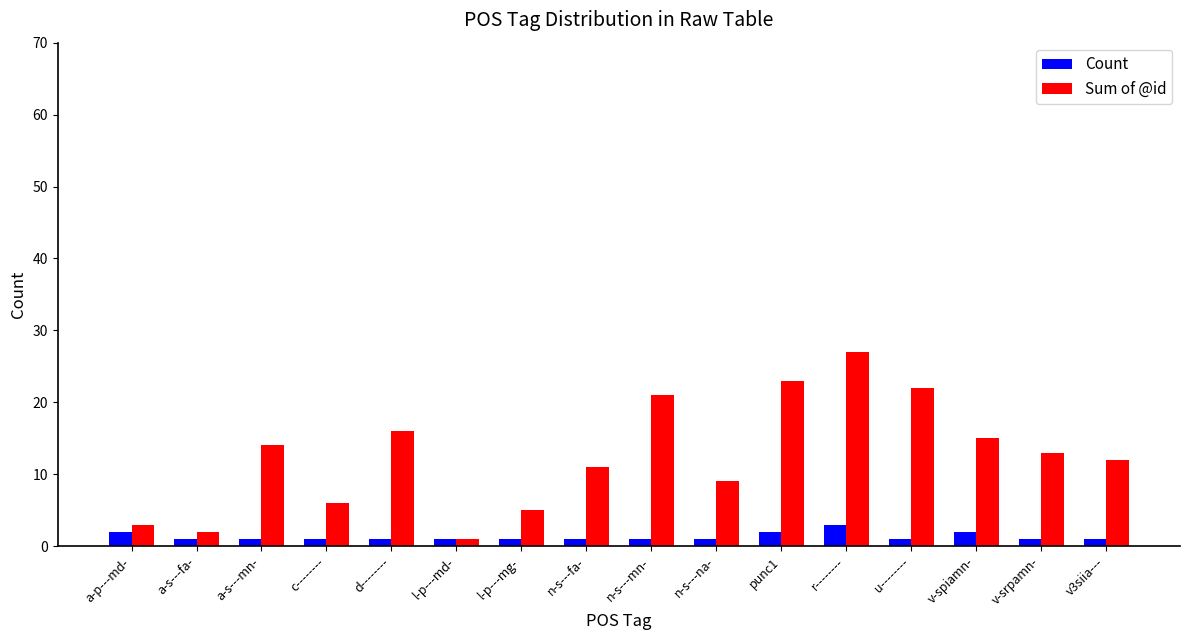

What is the difference between the second highest and minimum values in the Sum of @id series?

22